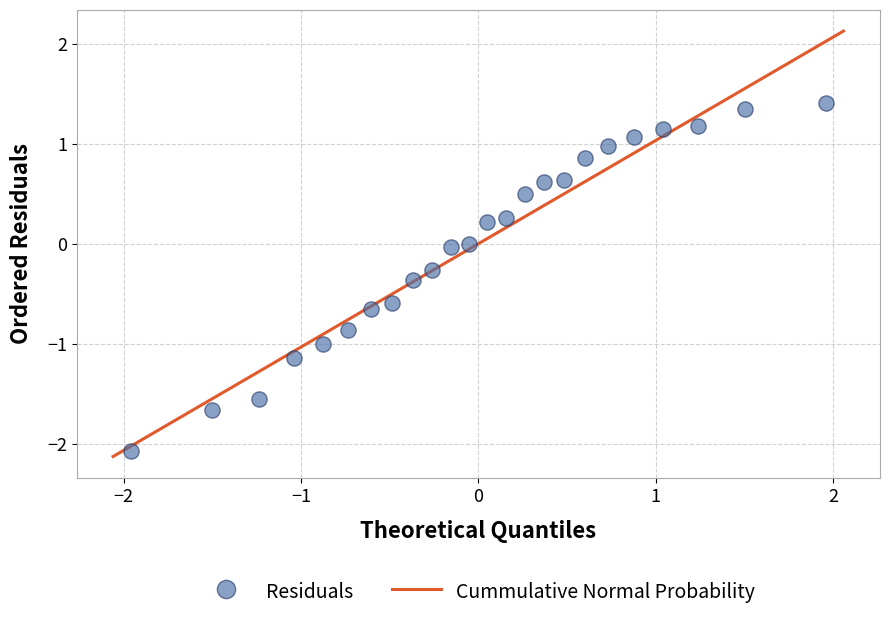

What is the range of Y values (max minus min)?

3.5